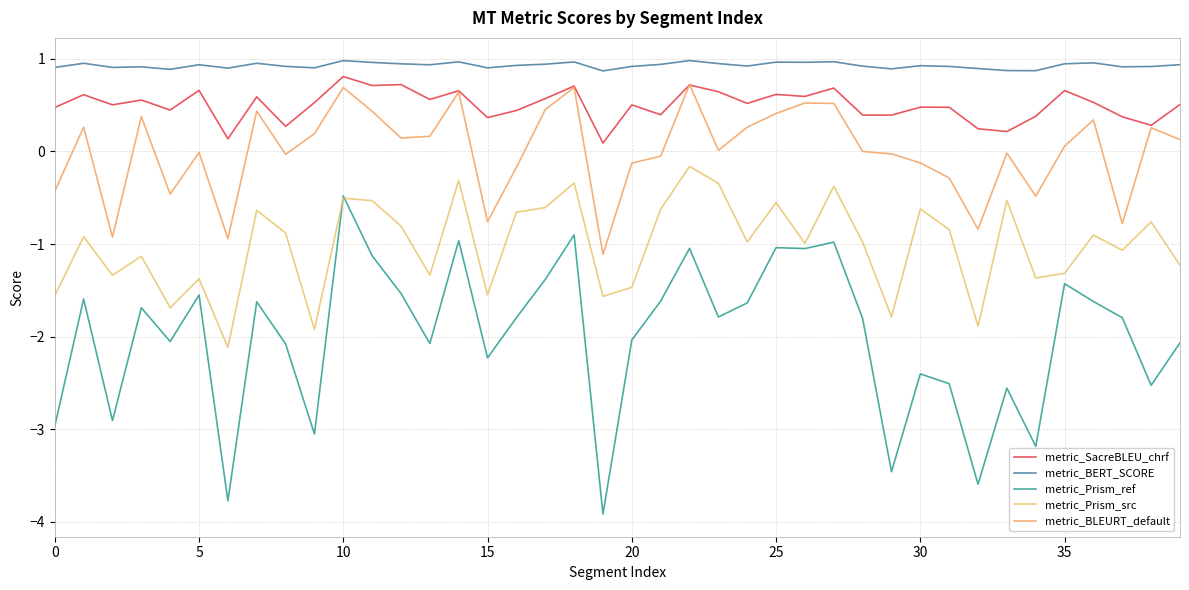

Does the chart display data point markers on the line(s)?

No